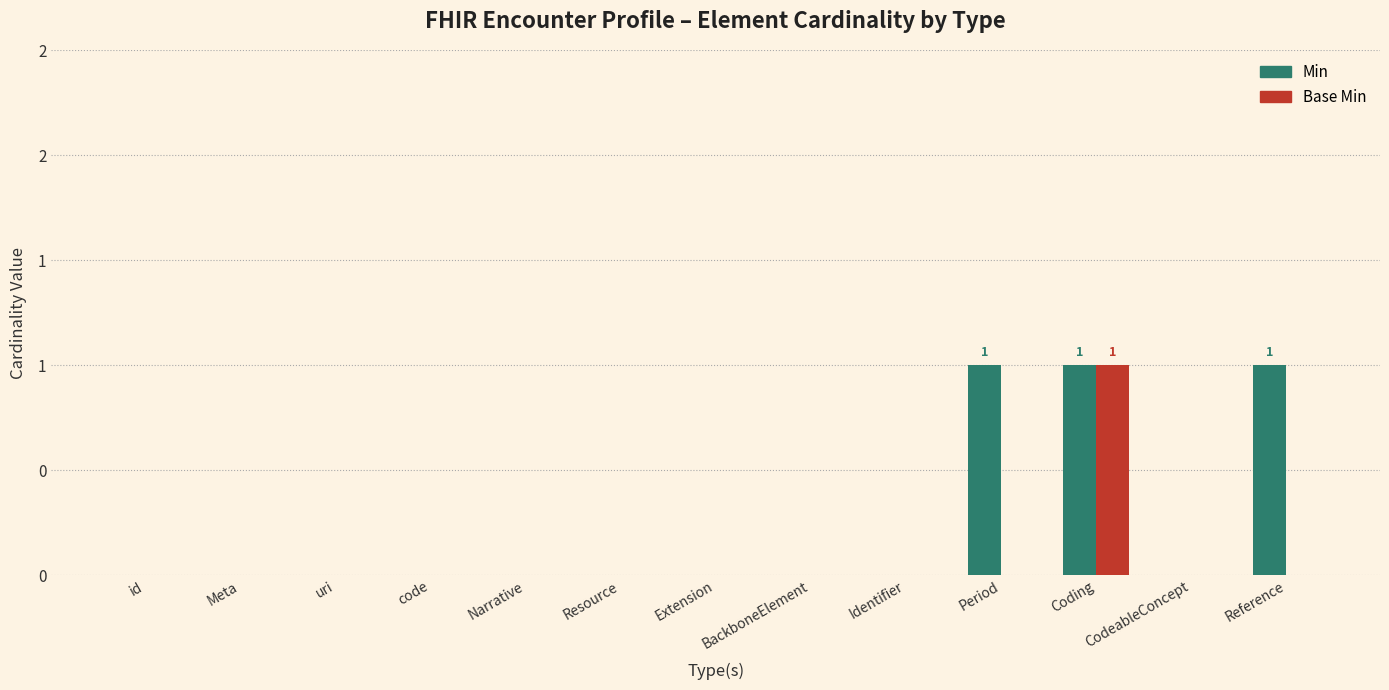

What are all the series names shown in the legend?

Min, Base Min